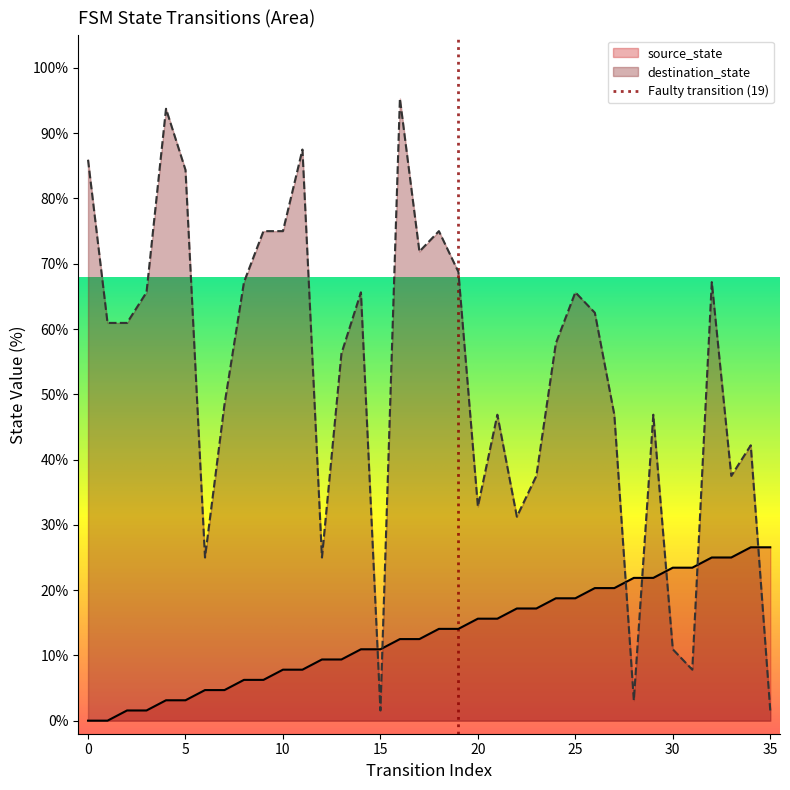

What is the highest value of the destination_state series?

95.3